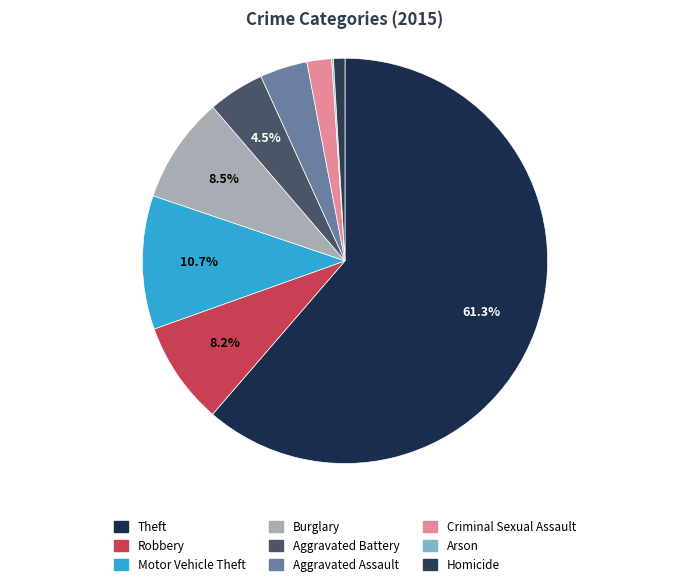

Rank the categories by value from lowest to highest.

Arson, Homicide, Criminal Sexual Assault, Aggravated Assault, Aggravated Battery, Robbery, Burglary, Motor Vehicle Theft, Theft